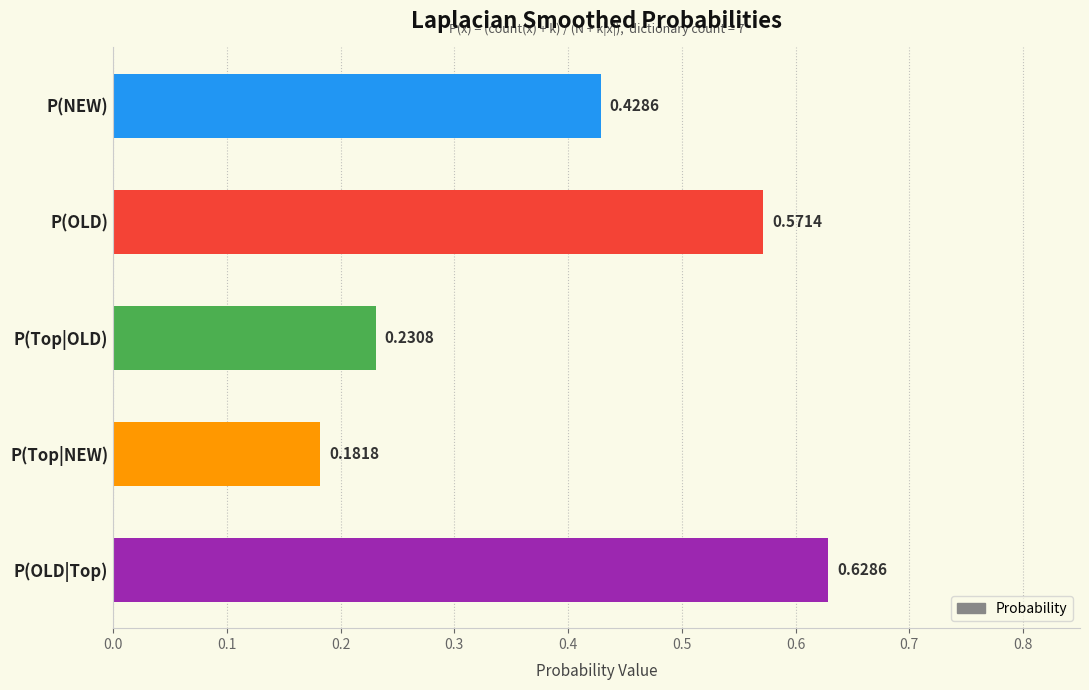

At which category does the chart reach its minimum across all series?

P(Top|NEW)